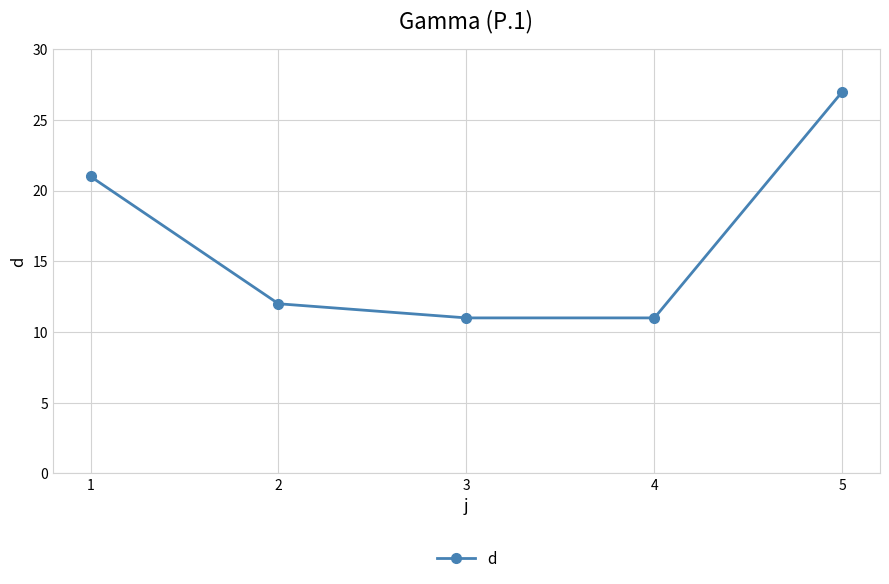

The value at 5 is 13. True or false?

False